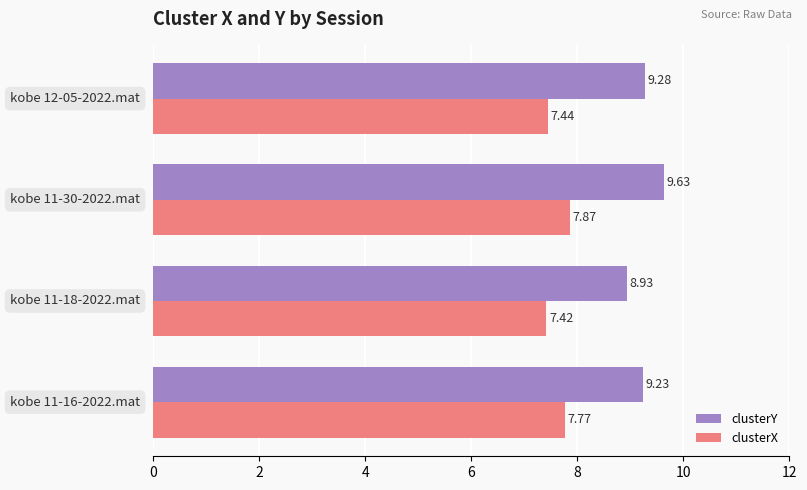

List the series in order of their overall mean, lowest first.

clusterX, clusterY